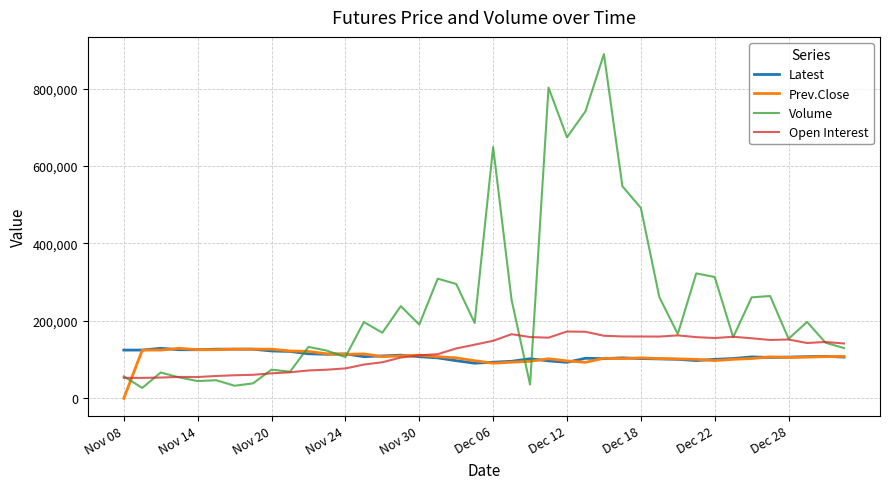

Does the chart display data point markers on the line(s)?

No